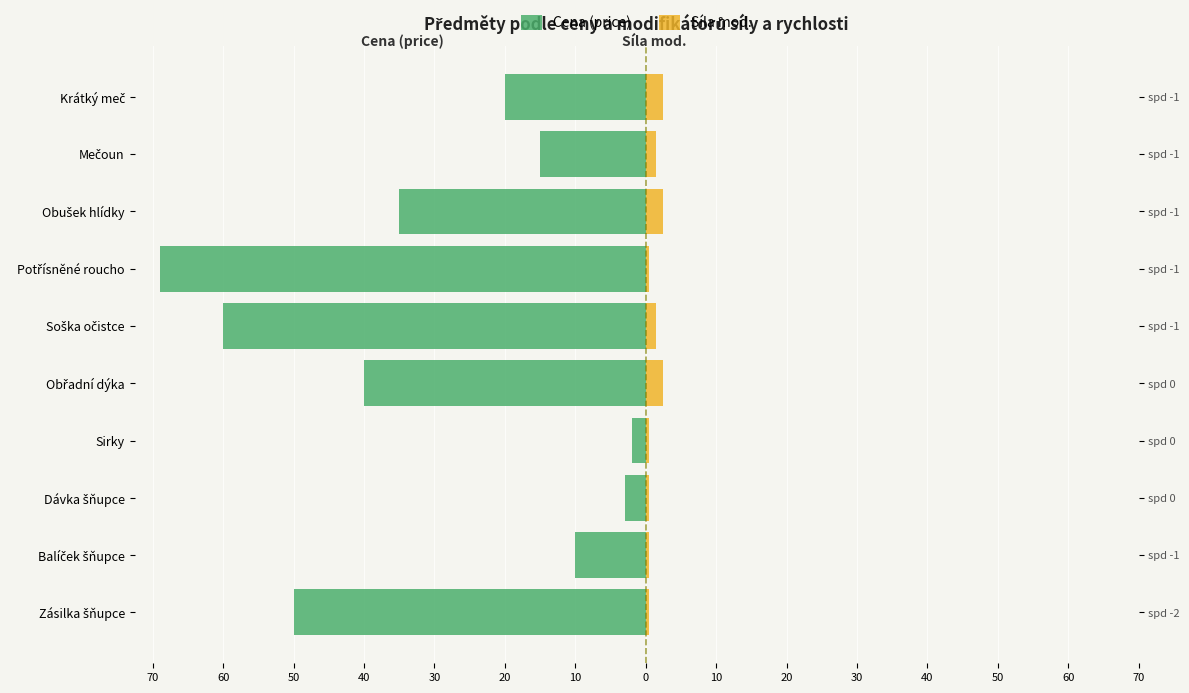

List the series in order of their overall mean, lowest first.

Cena (price), Síla mod.